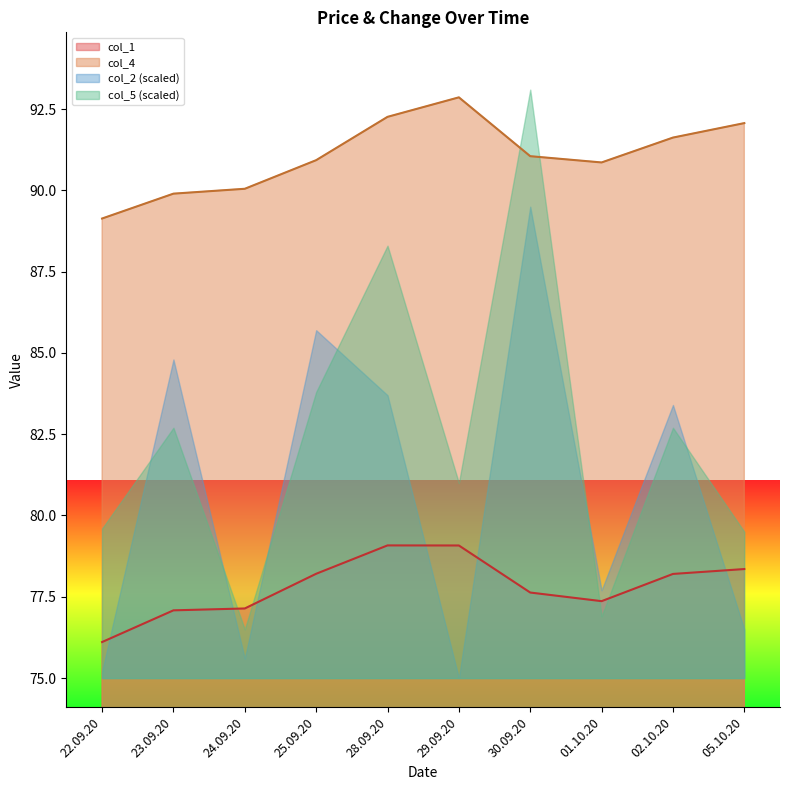

Reading right to left, list all the values displayed in this chart.

col_1: 78.4	78.2	77.4	77.6	79.1	79.1	78.2	77.1	77.1	76.1
col_4: 92.1	91.6	90.9	91.1	92.9	92.3	90.9	90.0	89.9	89.1